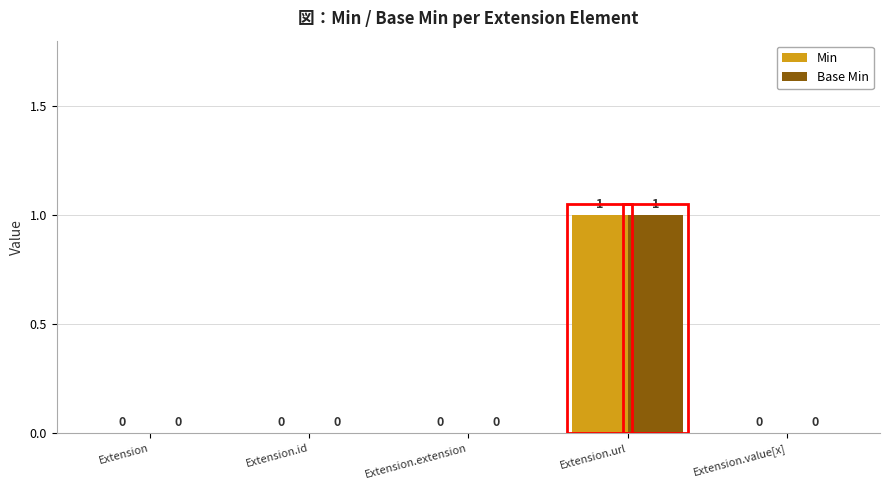

How many Base Min values are between 0 and 1?

5